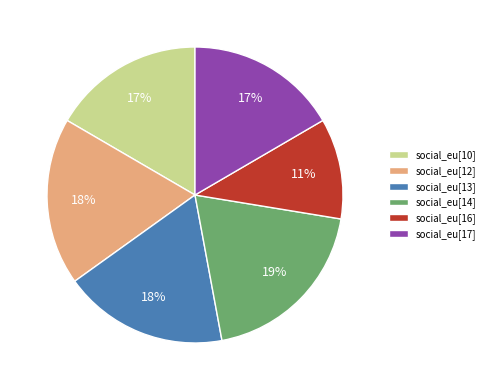

What is the smallest slice in the pie chart?

social_eu[16]